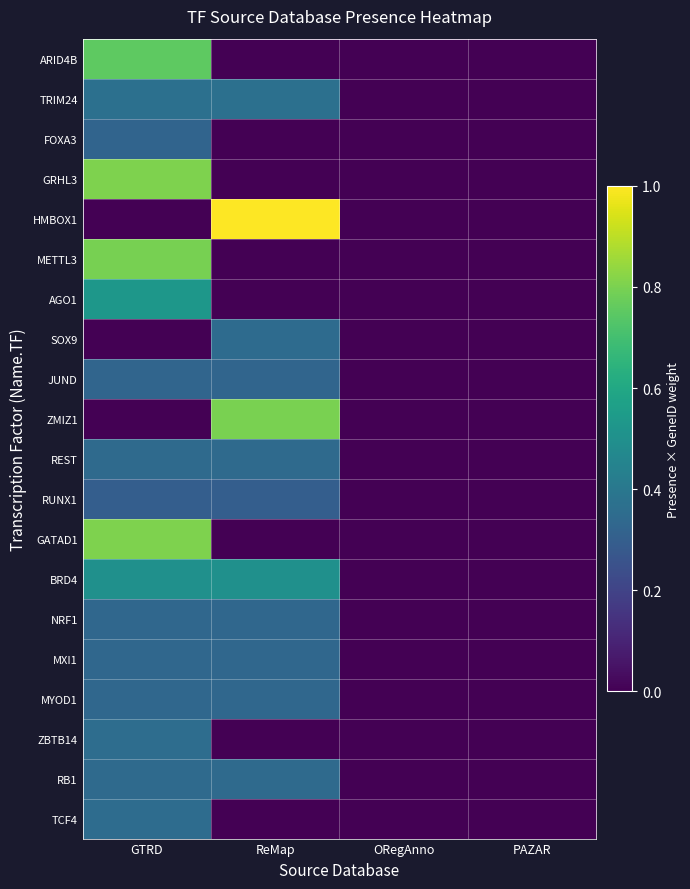

Reading left to right, what are all the values shown in this chart?

ARID4B: GTRD=0.8	ReMap=0.0	ORegAnno=0.0	PAZAR=0.0
TRIM24: GTRD=0.4	ReMap=0.4	ORegAnno=0.0	PAZAR=0.0
FOXA3: GTRD=0.3	ReMap=0.0	ORegAnno=0.0	PAZAR=0.0
GRHL3: GTRD=0.8	ReMap=0.0	ORegAnno=0.0	PAZAR=0.0
HMBOX1: GTRD=0.0	ReMap=1.0	ORegAnno=0.0	PAZAR=0.0
METTL3: GTRD=0.8	ReMap=0.0	ORegAnno=0.0	PAZAR=0.0
AGO1: GTRD=0.5	ReMap=0.0	ORegAnno=0.0	PAZAR=0.0
SOX9: GTRD=0.0	ReMap=0.4	ORegAnno=0.0	PAZAR=0.0
JUND: GTRD=0.3	ReMap=0.3	ORegAnno=0.0	PAZAR=0.0
ZMIZ1: GTRD=0.0	ReMap=0.8	ORegAnno=0.0	PAZAR=0.0
REST: GTRD=0.3	ReMap=0.3	ORegAnno=0.0	PAZAR=0.0
RUNX1: GTRD=0.3	ReMap=0.3	ORegAnno=0.0	PAZAR=0.0
GATAD1: GTRD=0.8	ReMap=0.0	ORegAnno=0.0	PAZAR=0.0
BRD4: GTRD=0.5	ReMap=0.5	ORegAnno=0.0	PAZAR=0.0
NRF1: GTRD=0.3	ReMap=0.3	ORegAnno=0.0	PAZAR=0.0
MXI1: GTRD=0.3	ReMap=0.3	ORegAnno=0.0	PAZAR=0.0
MYOD1: GTRD=0.3	ReMap=0.3	ORegAnno=0.0	PAZAR=0.0
ZBTB14: GTRD=0.4	ReMap=0.0	ORegAnno=0.0	PAZAR=0.0
RB1: GTRD=0.3	ReMap=0.3	ORegAnno=0.0	PAZAR=0.0
TCF4: GTRD=0.4	ReMap=0.0	ORegAnno=0.0	PAZAR=0.0